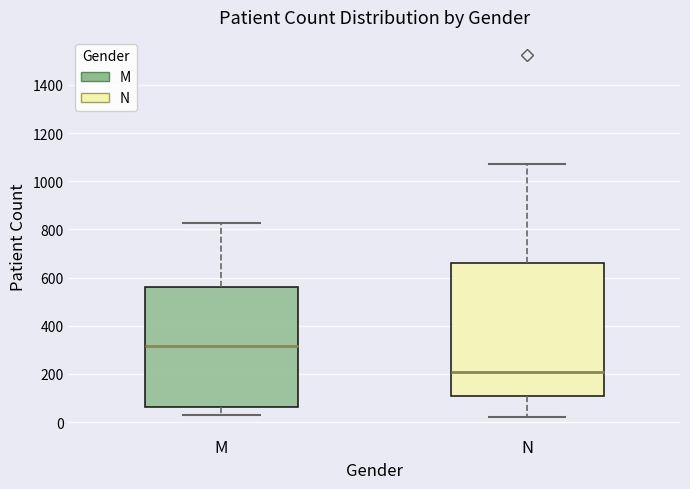

Which box has the lowest median line?

N